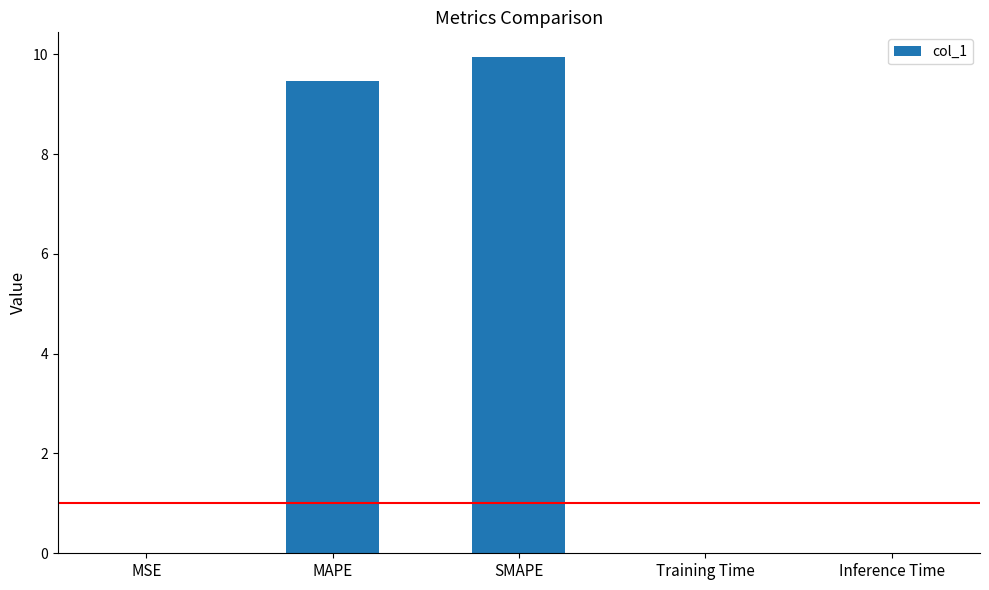

At which category does the chart reach its peak across all series?

SMAPE